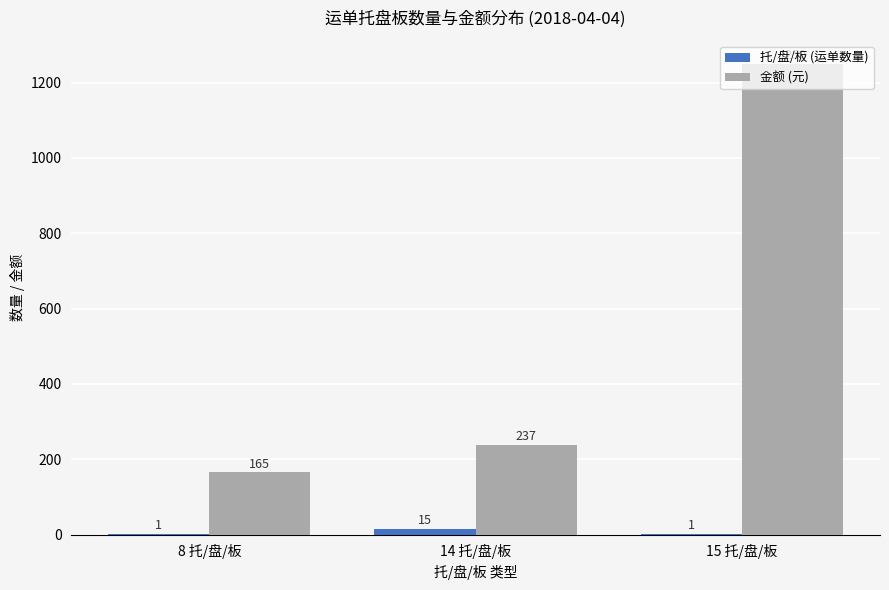

Is the value of 金额 (元) at 8 托/盘/板 greater than the value of 托/盘/板 (运单数量) at 15 托/盘/板?

Yes